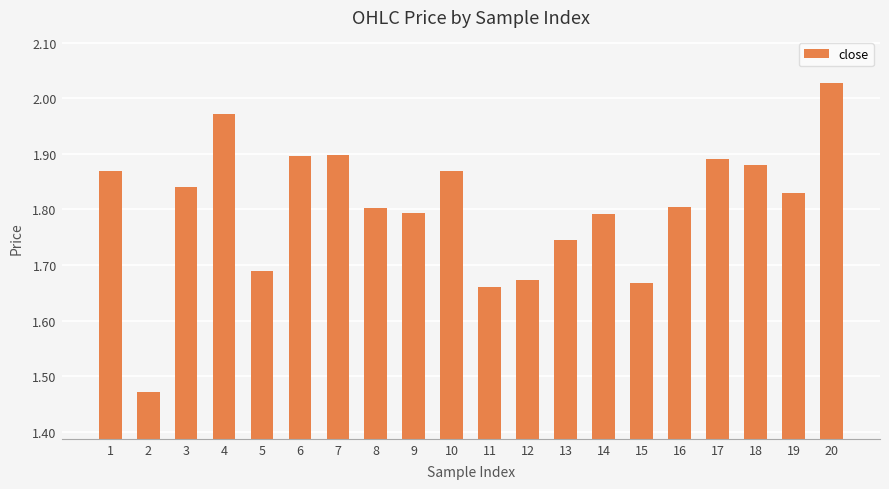

Which has a higher value, 15 or 19?

19